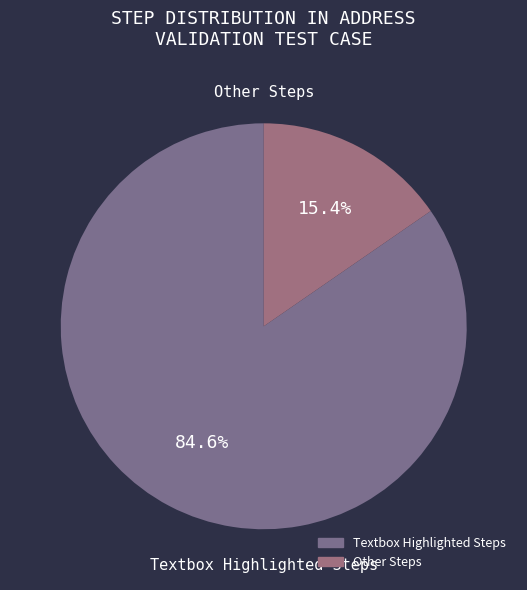

How many segments does this pie chart have?

2